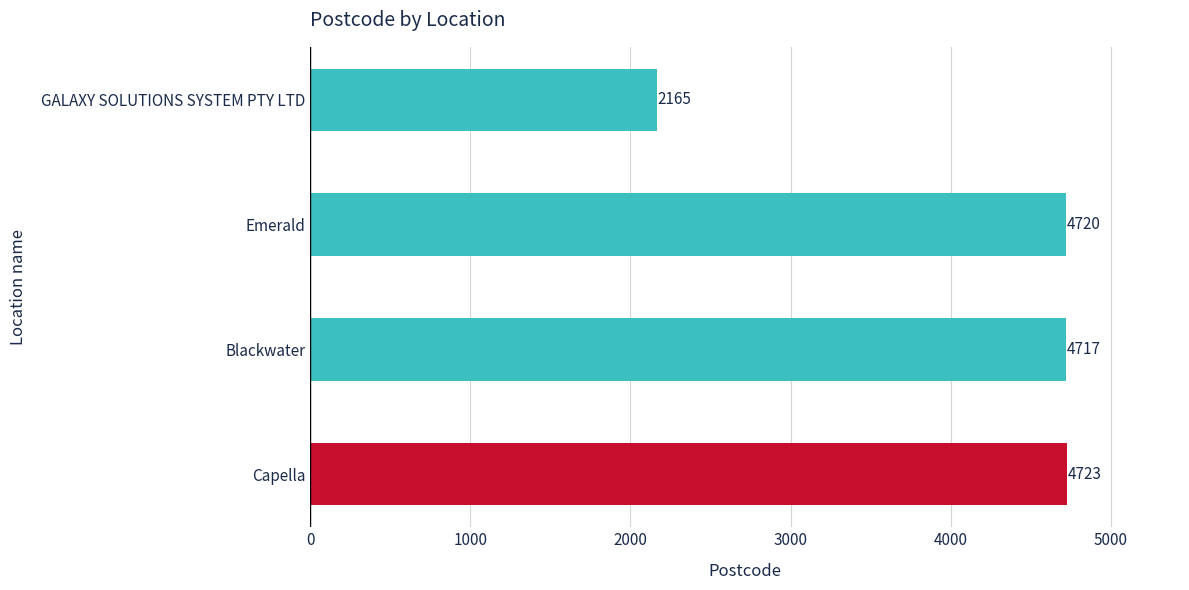

Reading top to bottom, extract all data points from this chart.

GALAXY SOLUTIONS SYSTEM PTY LTD=2165	Emerald=4720	Blackwater=4717	Capella=4723